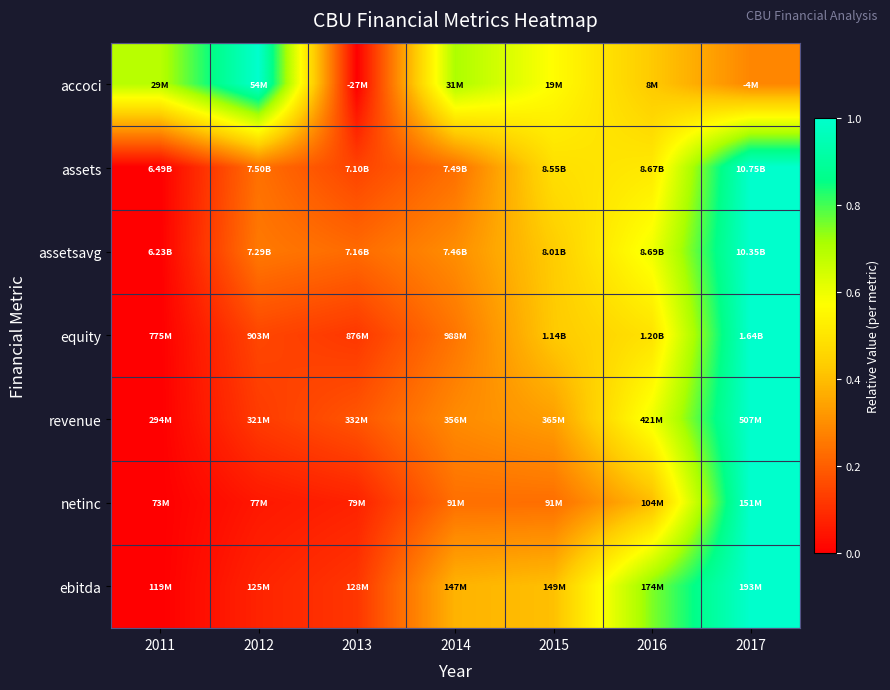

Reading left to right, extract all data points from this chart.

accoci: 2011=0.7	2012=1.0	2013=0.0	2014=0.7	2015=0.6	2016=0.4	2017=0.3
assets: 2011=0.0	2012=0.2	2013=0.1	2014=0.2	2015=0.5	2016=0.5	2017=1.0
assetsavg: 2011=0.0	2012=0.3	2013=0.2	2014=0.3	2015=0.4	2016=0.6	2017=1.0
equity: 2011=0.0	2012=0.1	2013=0.1	2014=0.2	2015=0.4	2016=0.5	2017=1.0
revenue: 2011=0.0	2012=0.1	2013=0.2	2014=0.3	2015=0.3	2016=0.6	2017=1.0
netinc: 2011=0.0	2012=0.1	2013=0.1	2014=0.2	2015=0.2	2016=0.4	2017=1.0
ebitda: 2011=0.0	2012=0.1	2013=0.1	2014=0.4	2015=0.4	2016=0.7	2017=1.0